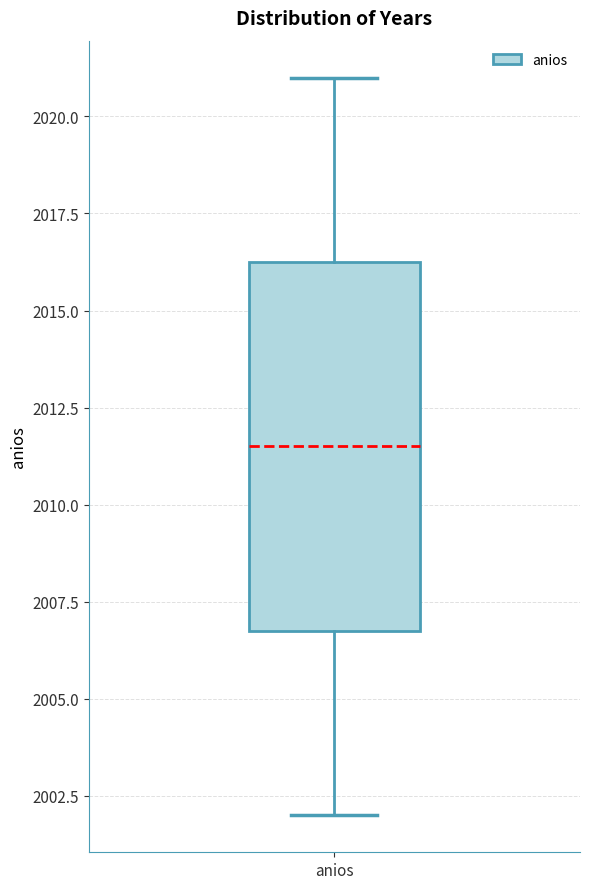

Read this box plot against the y-axis: the position of the median line, the range covered by the box, and the ends of both whiskers. The values are not printed on the chart, so give them approximately, as read against the axis.

median 2011.5, box 2007.0 to 2016.5, whiskers 2002.0 to 2021.0